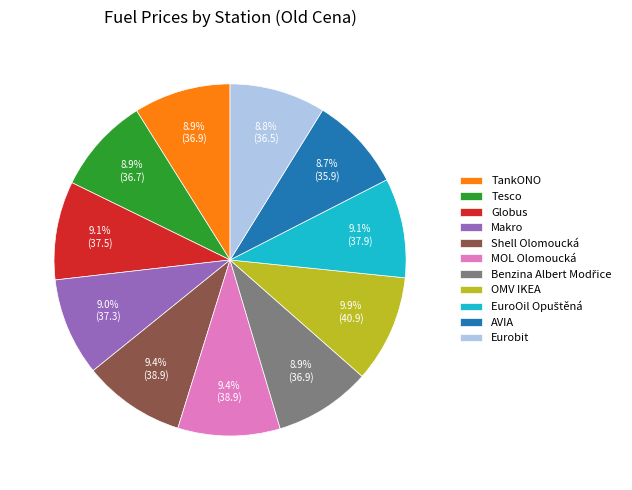

True or false: MOL Olomoucká accounts for 9% of the total.

True